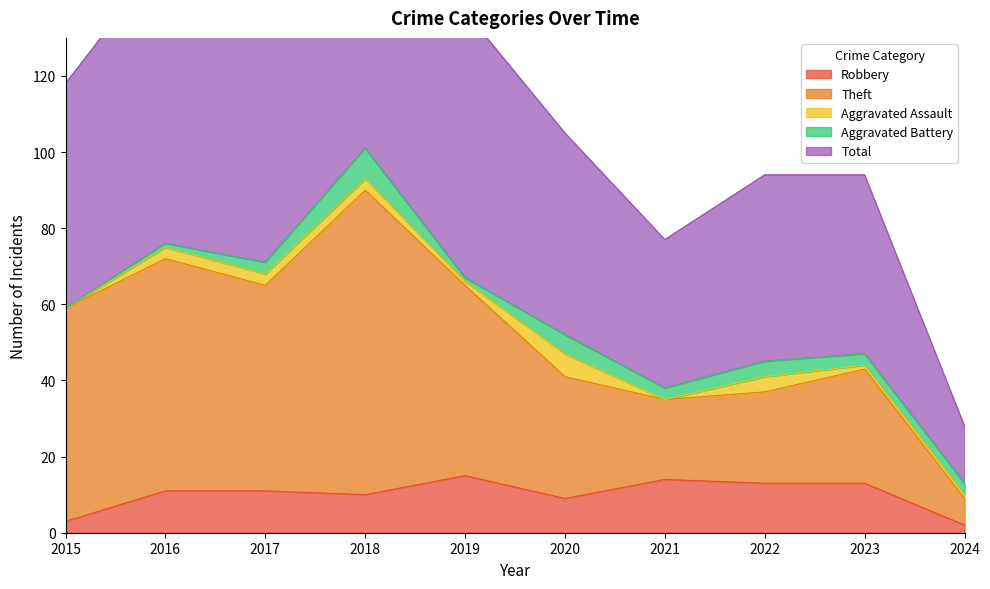

True or false: Total and Robbery intersect in this chart.

False